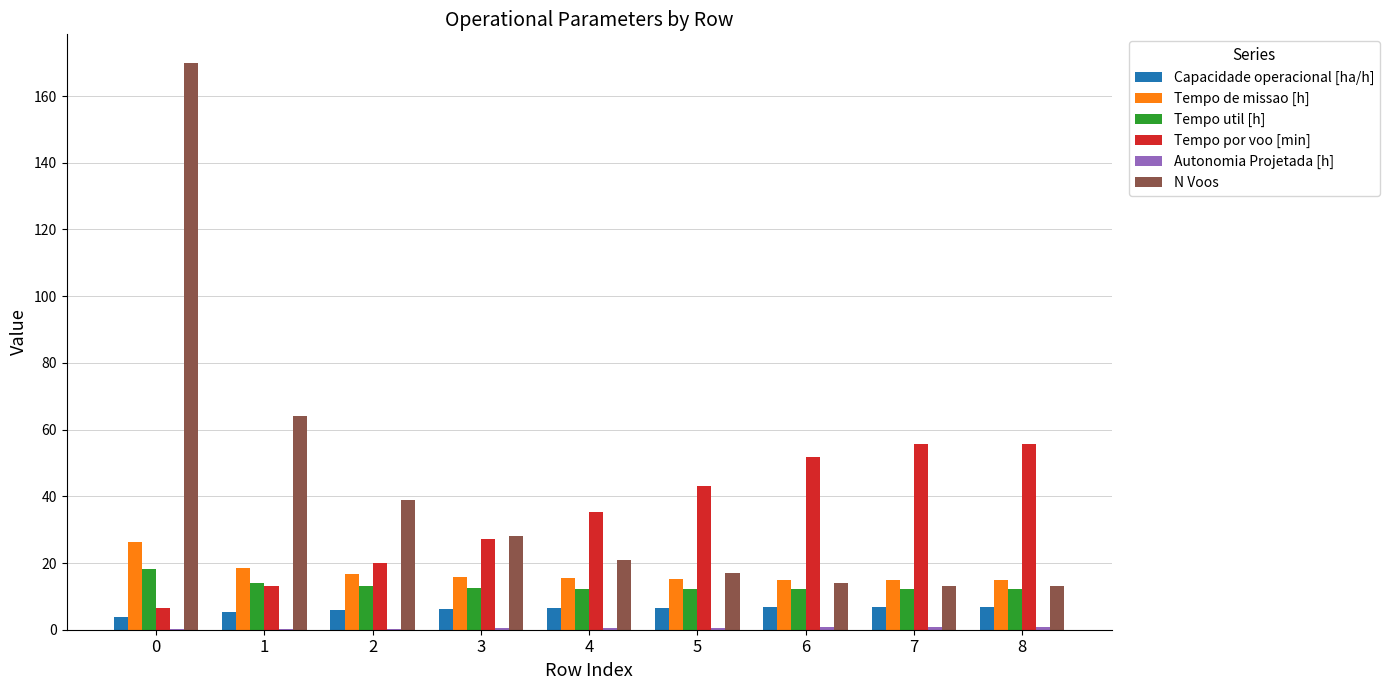

What is the sum of all Tempo por voo [min] values?

308.5